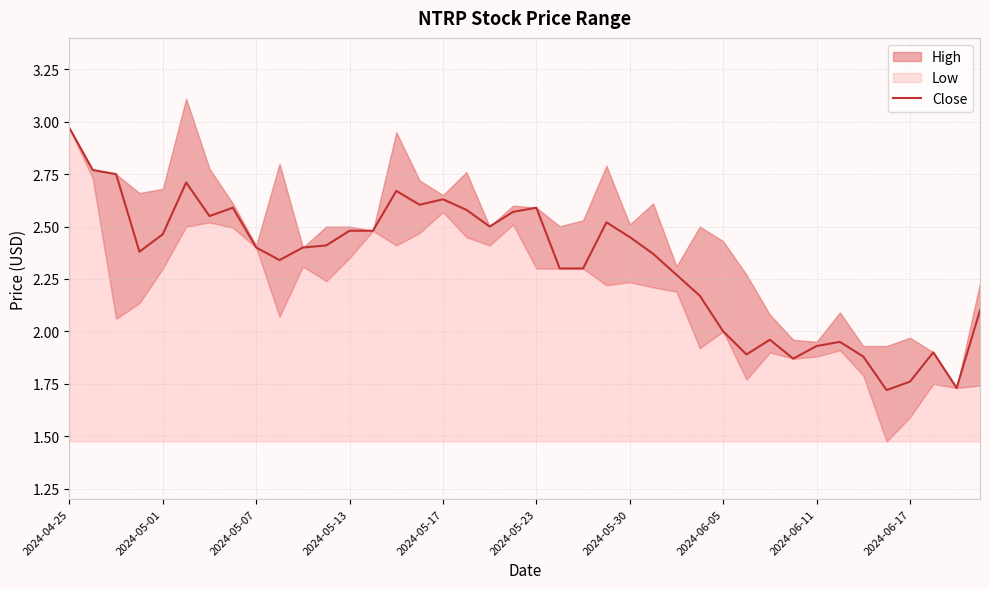

What is the difference between the second highest and minimum values?

1.0